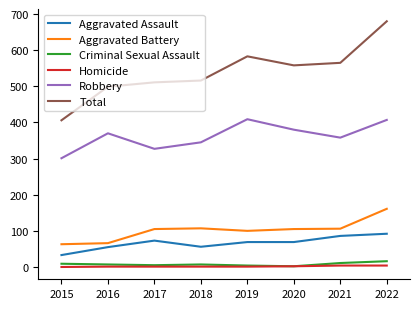

Does the chart have visible grid lines?

No